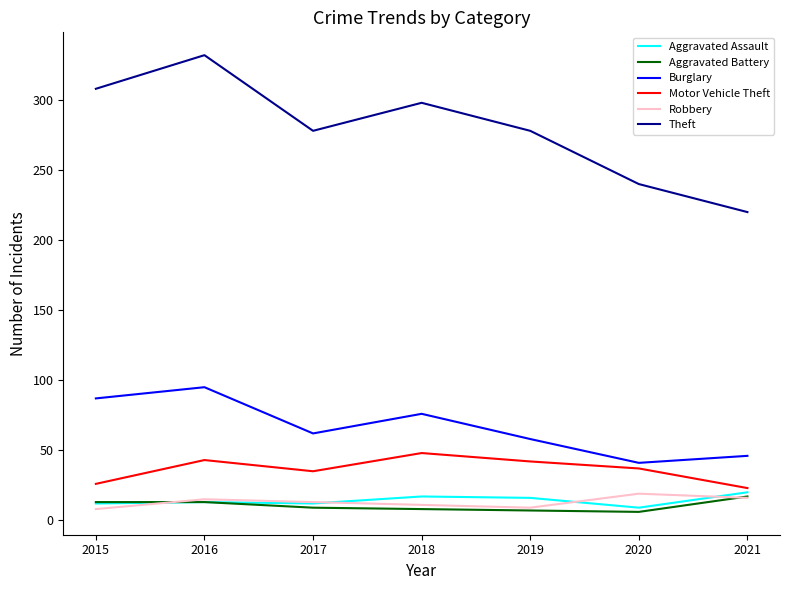

Does the chart have visible grid lines?

No